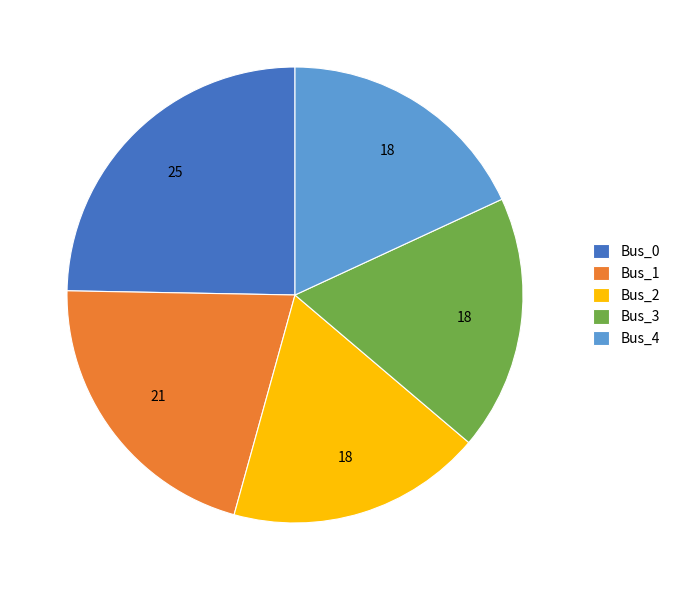

True or false: Bus_0 accounts for 25% of the total.

True